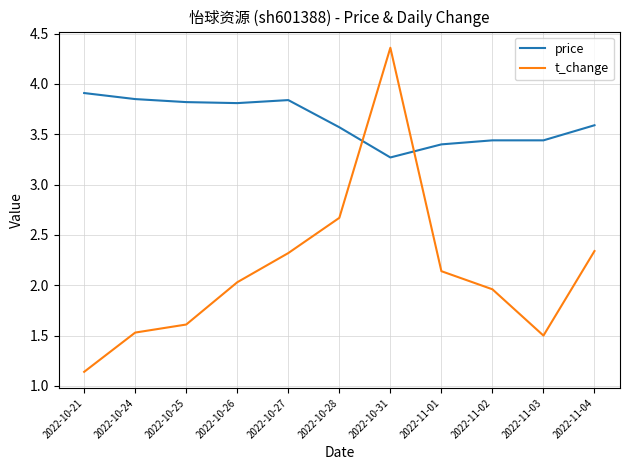

What position from the left is 2022-11-04?

11